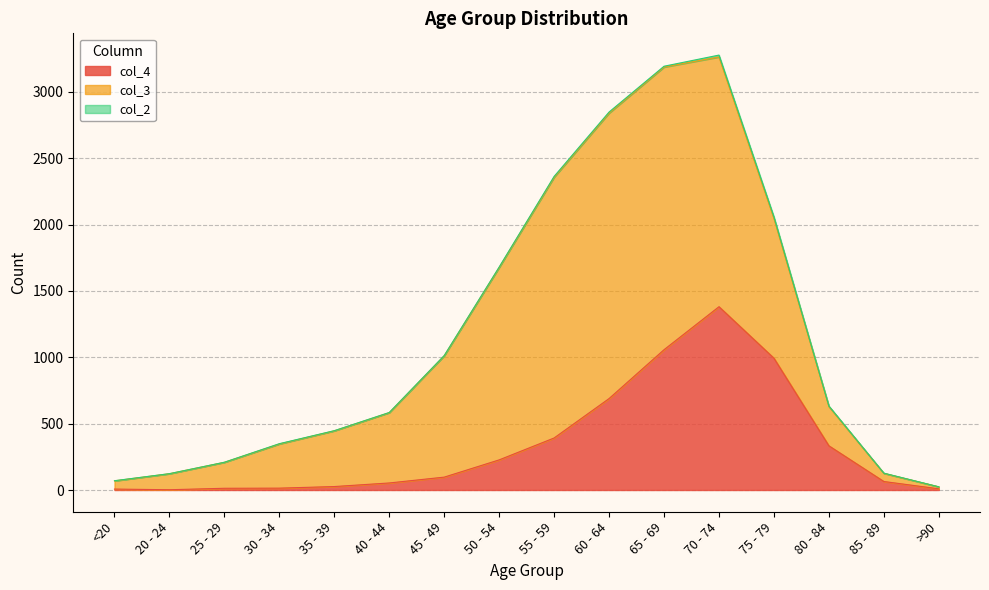

Reading right to left, what are all the values shown in this chart?

col_4: >90=9	85 - 89=64	80 - 84=333	75 - 79=993	70 - 74=1381	65 - 69=1057	60 - 64=689	55 - 59=392	50 - 54=227	45 - 49=97	40 - 44=53	35 - 39=26	30 - 34=14	25 - 29=13	20 - 24=2	<20=7
col_3: >90=15	85 - 89=62	80 - 84=296	75 - 79=1053	70 - 74=1882	65 - 69=2130	60 - 64=2151	55 - 59=1965	50 - 54=1450	45 - 49=915	40 - 44=530	35 - 39=420	30 - 34=333	25 - 29=196	20 - 24=121	<20=62
col_2: >90=0	85 - 89=1	80 - 84=4	75 - 79=12	70 - 74=14	65 - 69=6	60 - 64=8	55 - 59=6	50 - 54=3	45 - 49=1	40 - 44=1	35 - 39=1	30 - 34=2	25 - 29=0	20 - 24=0	<20=1